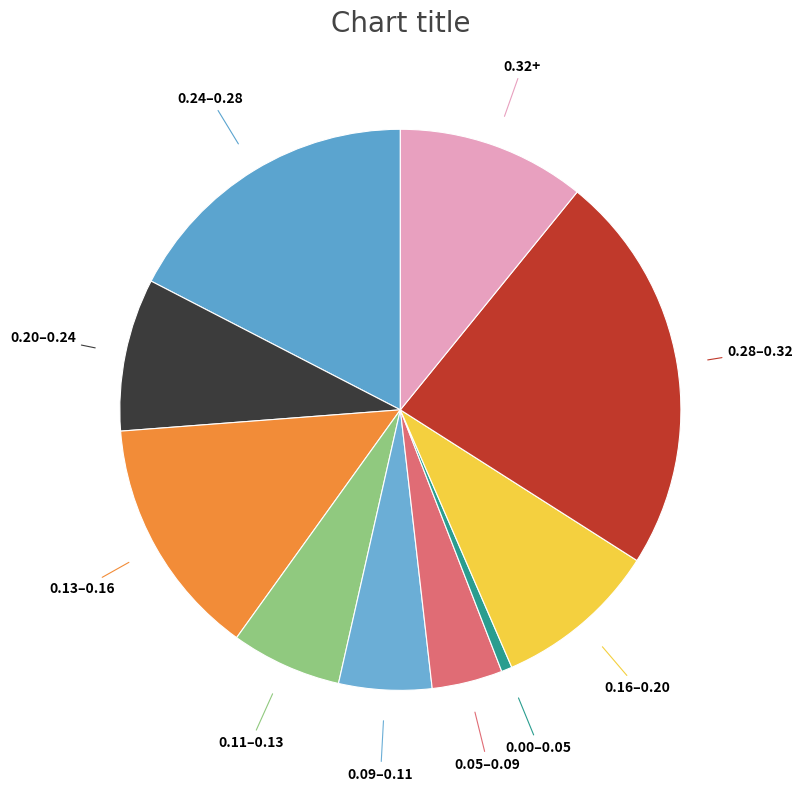

Count the number of slices in the pie.

10